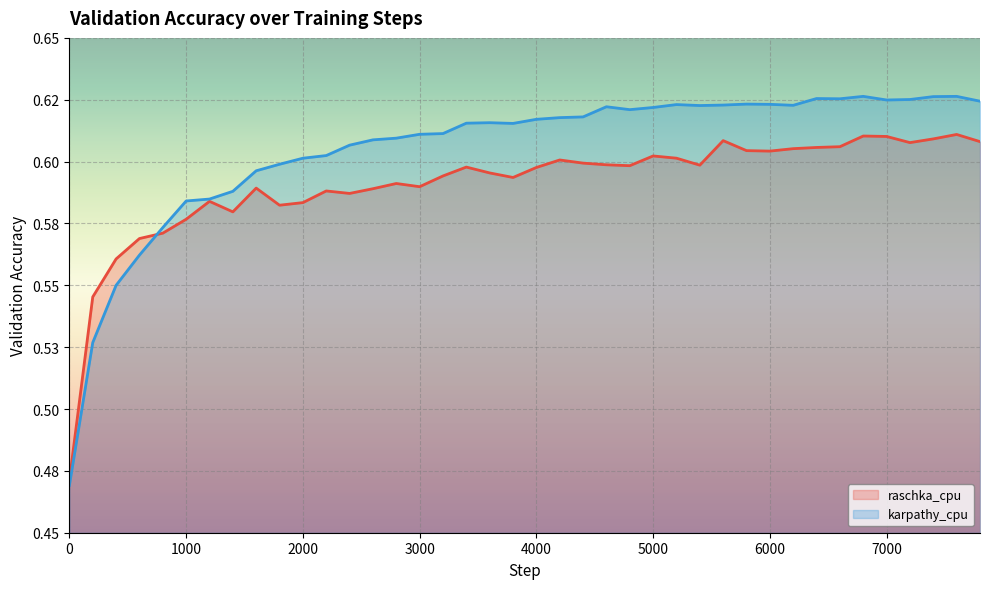

At how many categories does at least one series exceed 0?

40